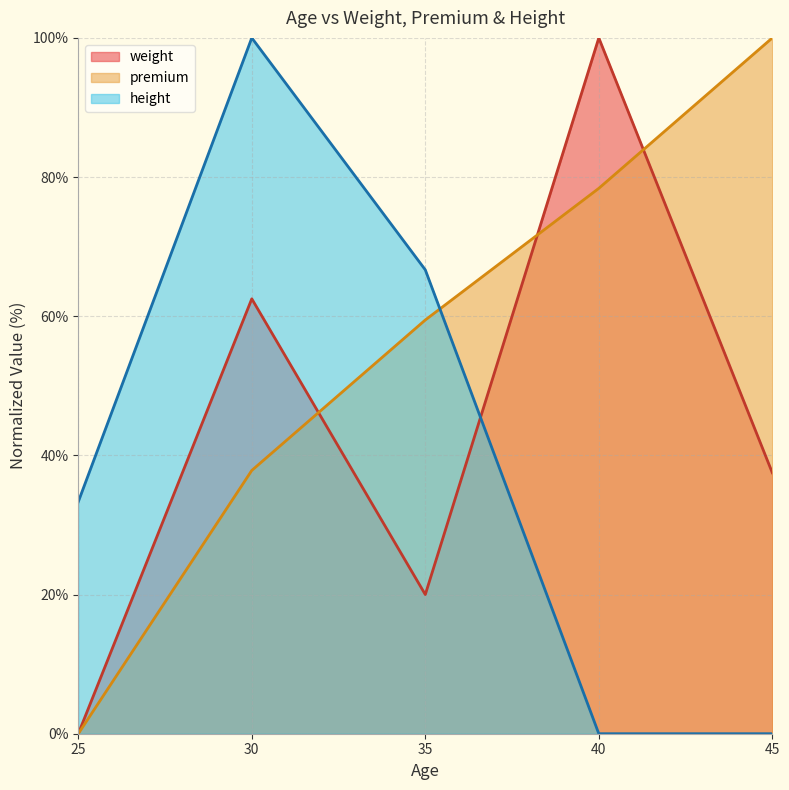

After their last crossing, which series has the higher values: weight or height?

weight